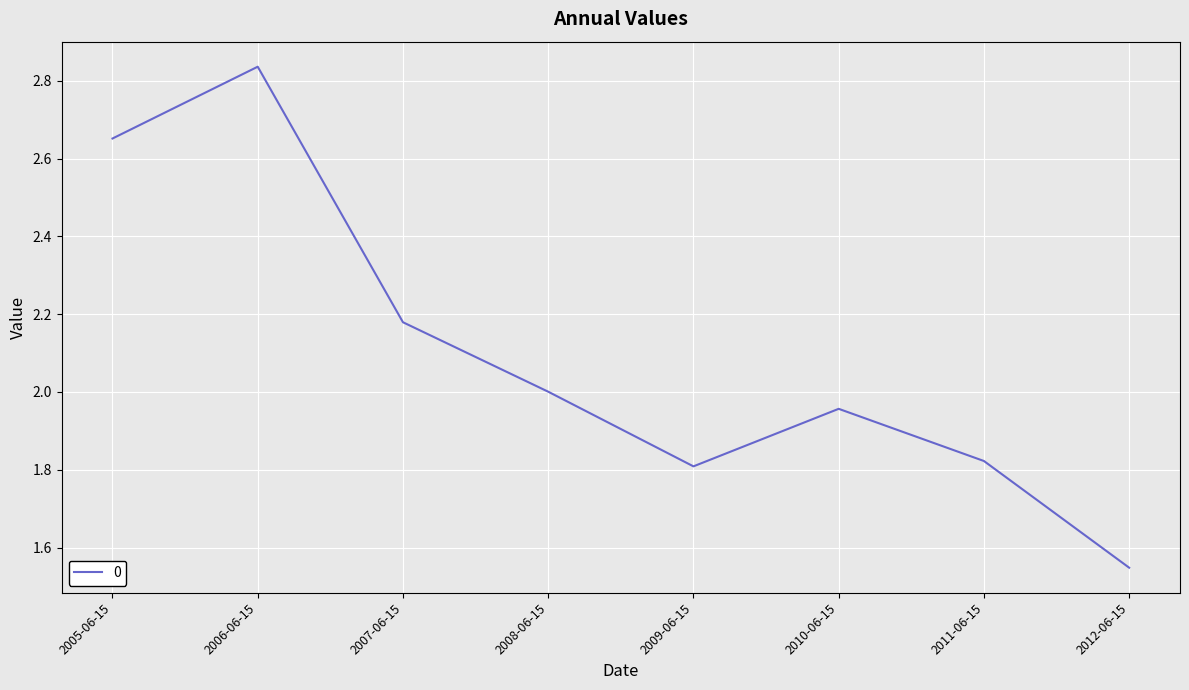

What is the difference between the second highest and second lowest values?

0.8